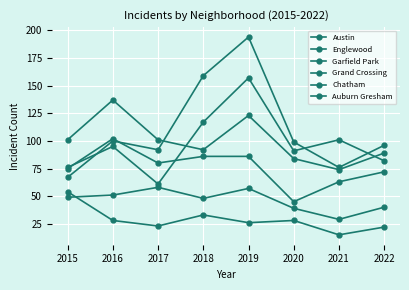

What is the spread (max minus min) of values at 2018?

126